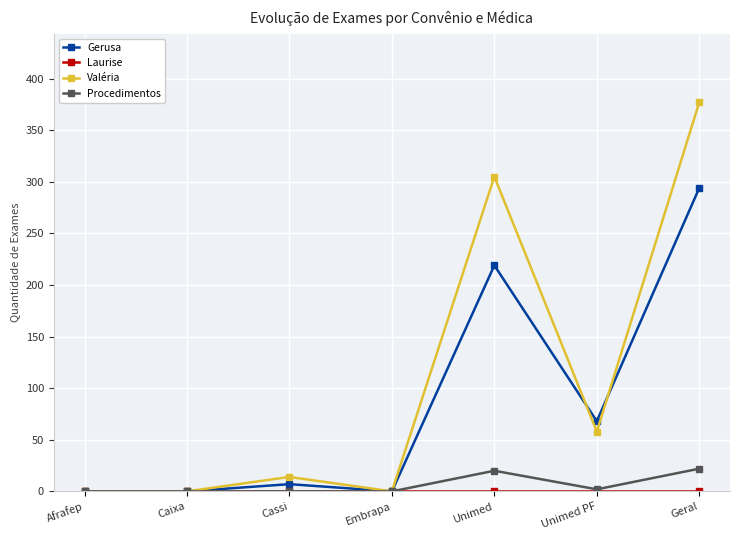

What is the greatest value displayed?

377